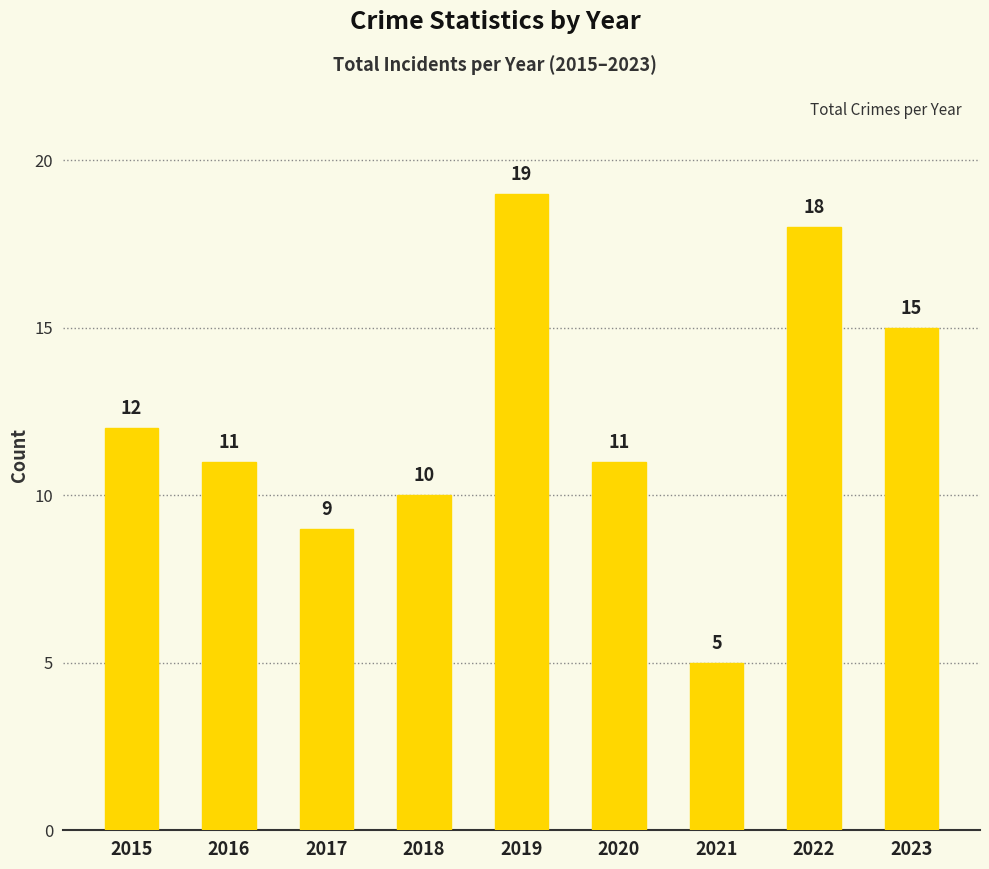

Where does the data first go above 11?

2015